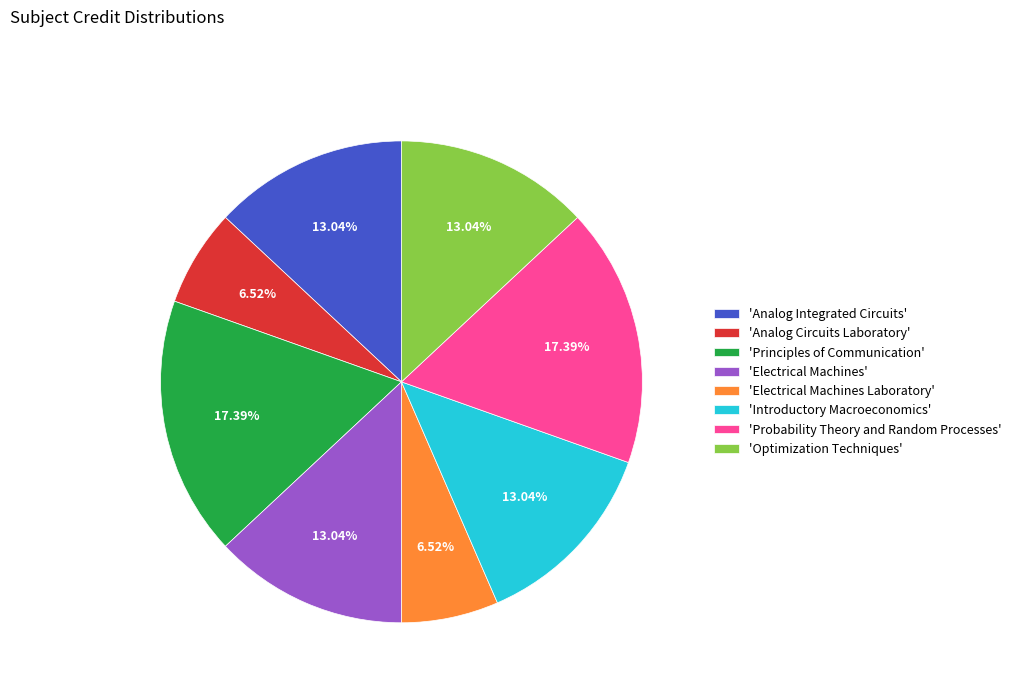

Do 'Analog Integrated Circuits' and 'Electrical Machines' together represent more than half of the pie?

No